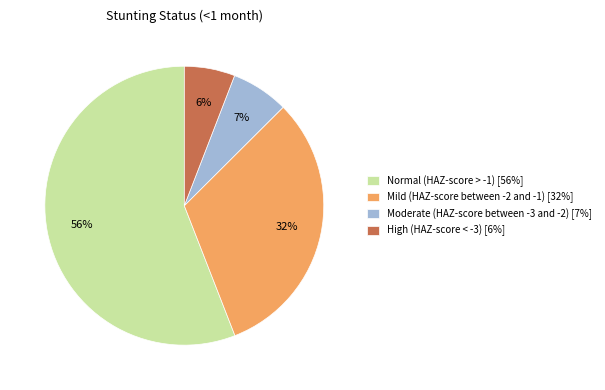

Which category has the biggest portion of the pie?

Normal (HAZ-score > -1)